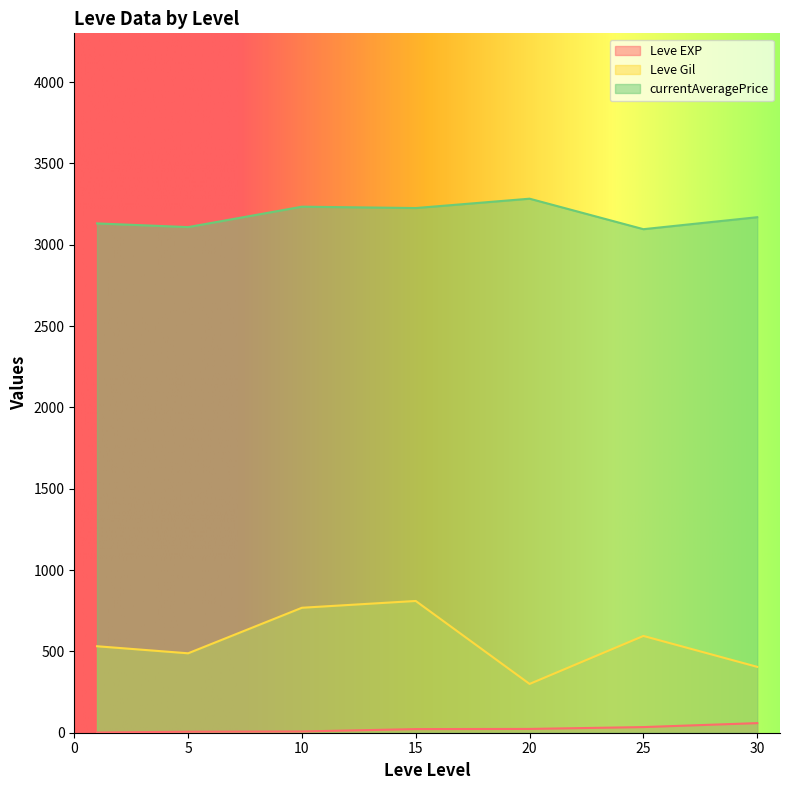

At which category does Leve Gil reach its first local peak?

15